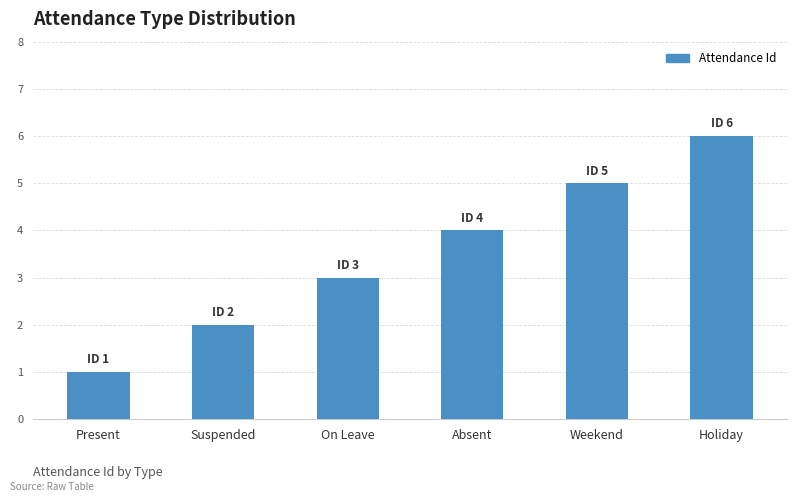

Are the bars grouped side by side (vs. stacked)?

No